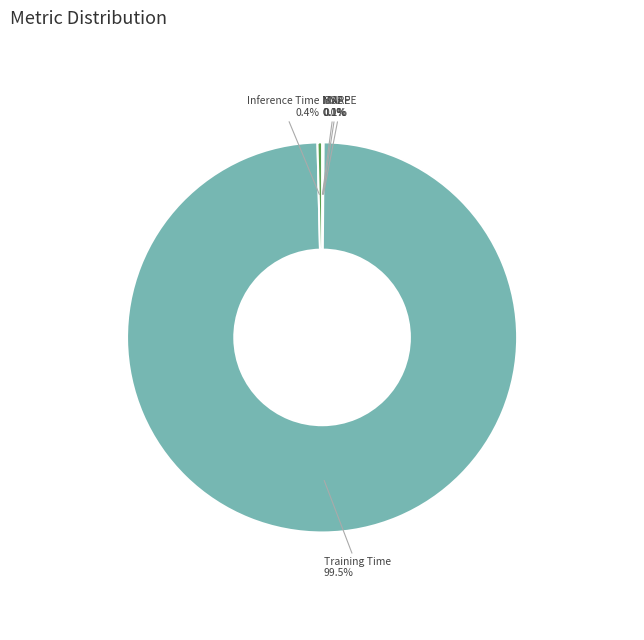

Does any single category account for the majority?

Yes